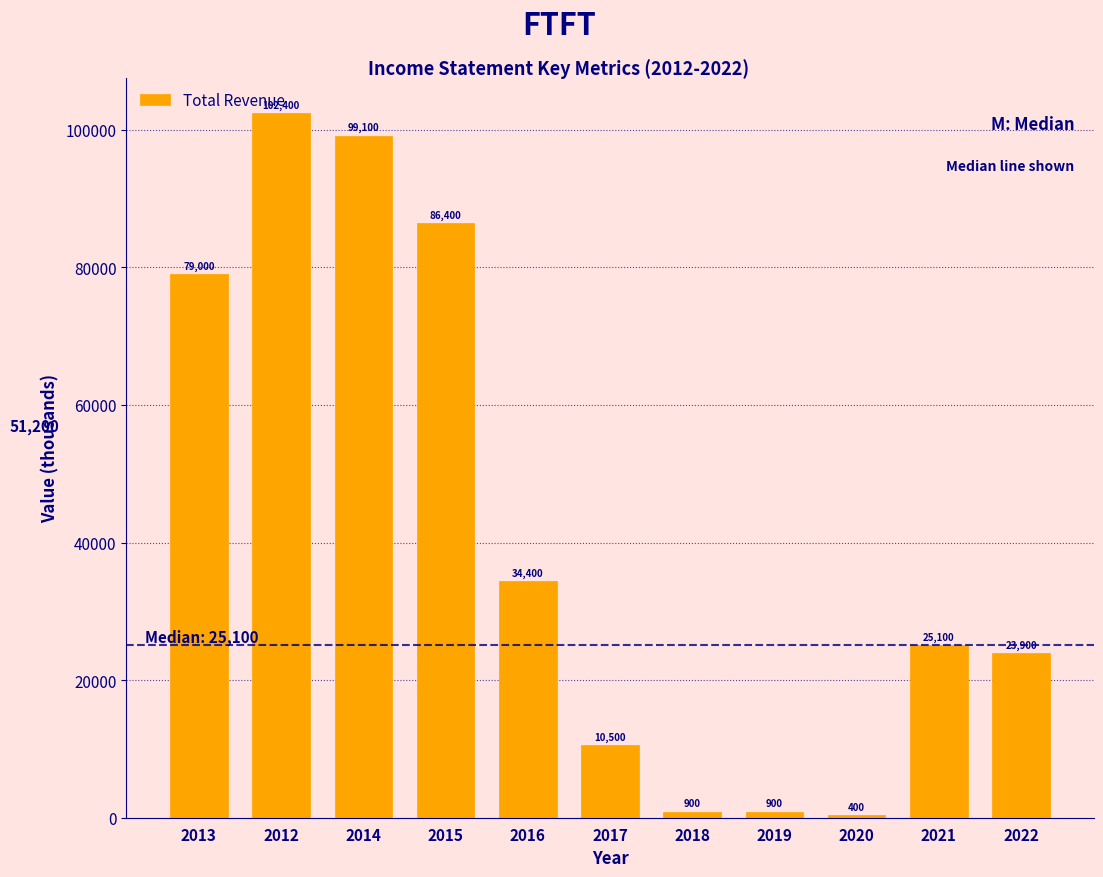

Which has a higher value, 2022 or 2018?

2022